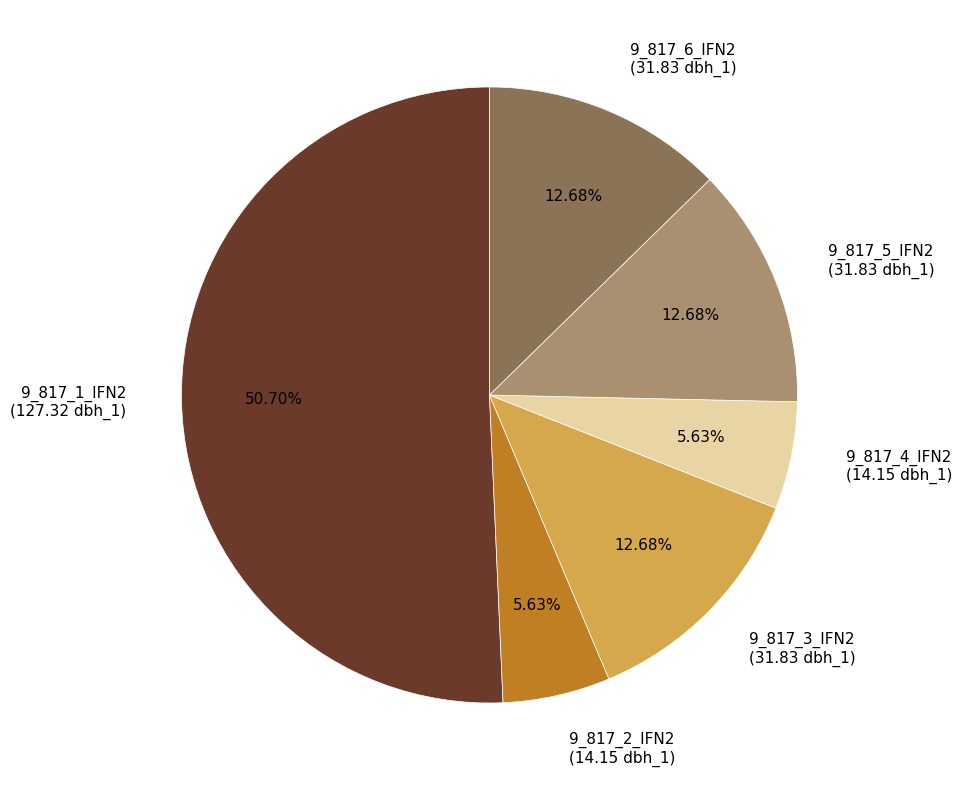

How many segments does this pie chart have?

6